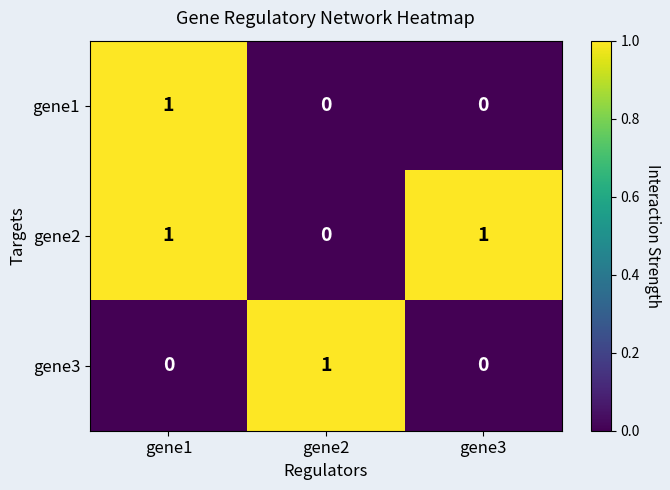

How many values in gene1 are above zero?

1